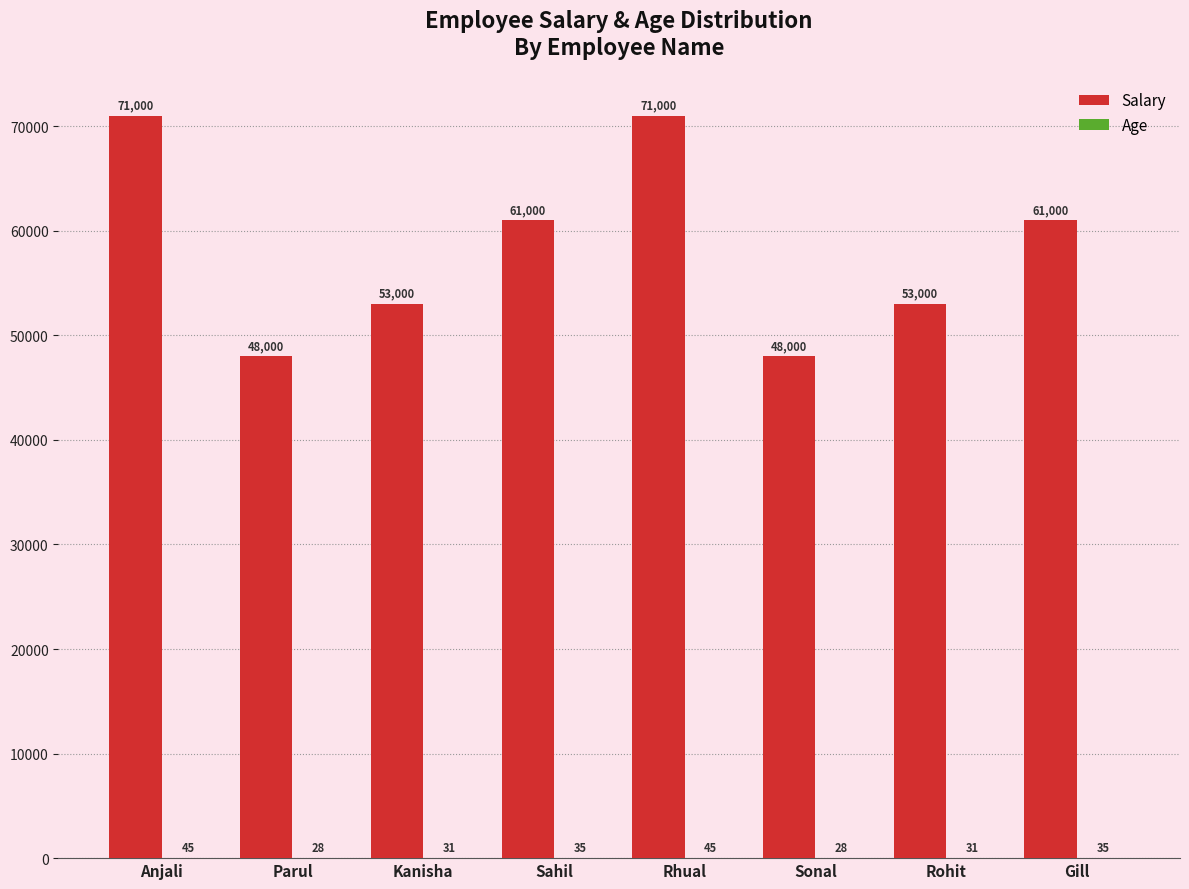

What is the total value across all series at Sonal?

48028